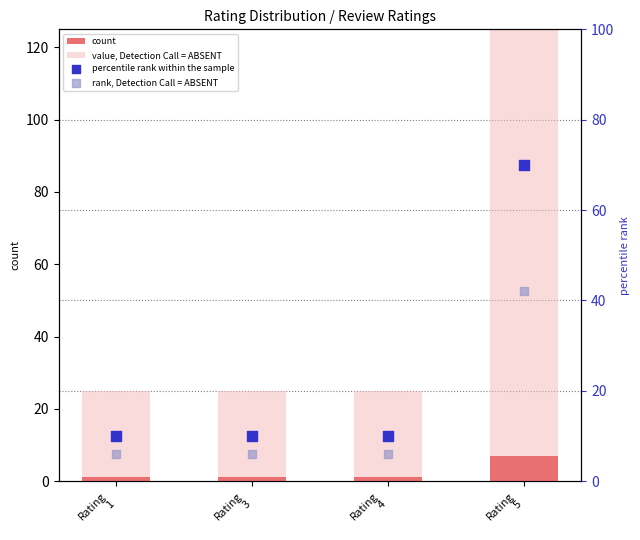

What are all the series names shown in the legend?

count, value, Detection Call = ABSENT, percentile rank within the sample, rank, Detection Call = ABSENT